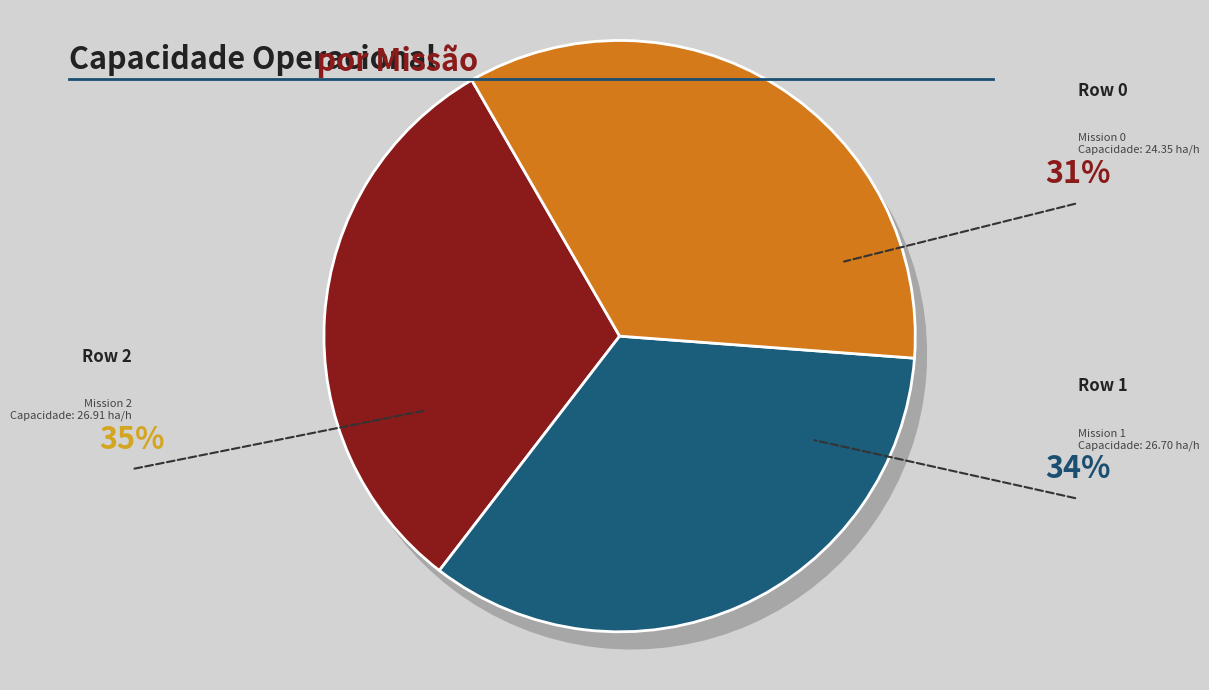

What percentage do Row 1 and Row 0 together represent?

65.5%